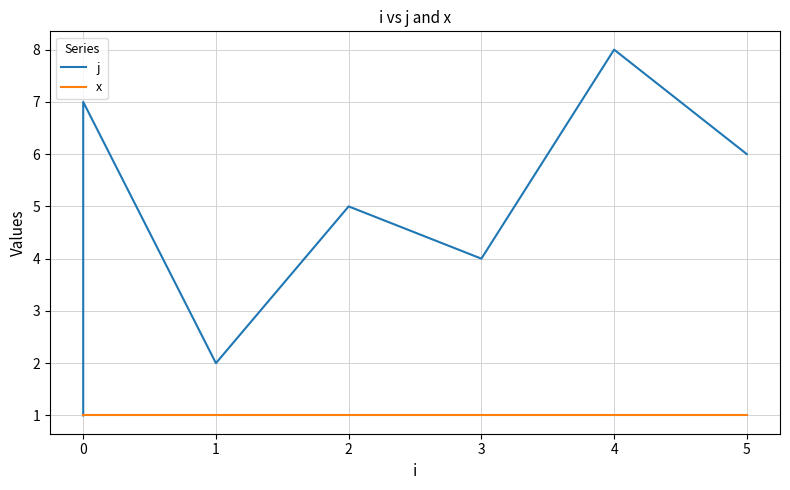

True or false: j has more than 1 points higher than both neighbors.

True